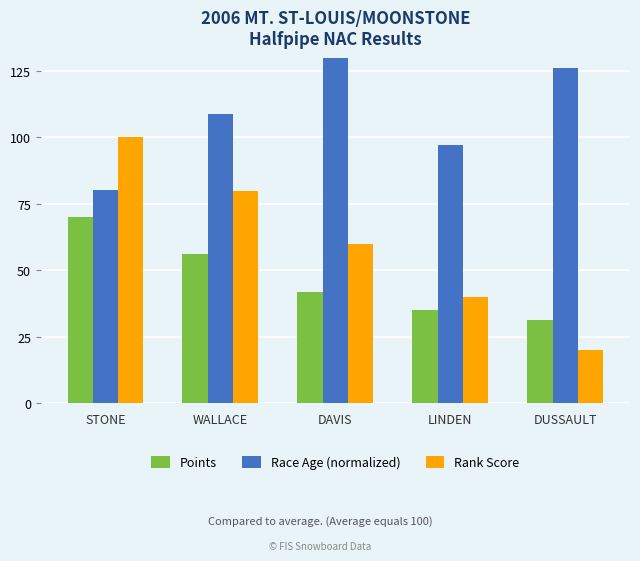

The value of Points at STONE is 70.0. True or false?

True